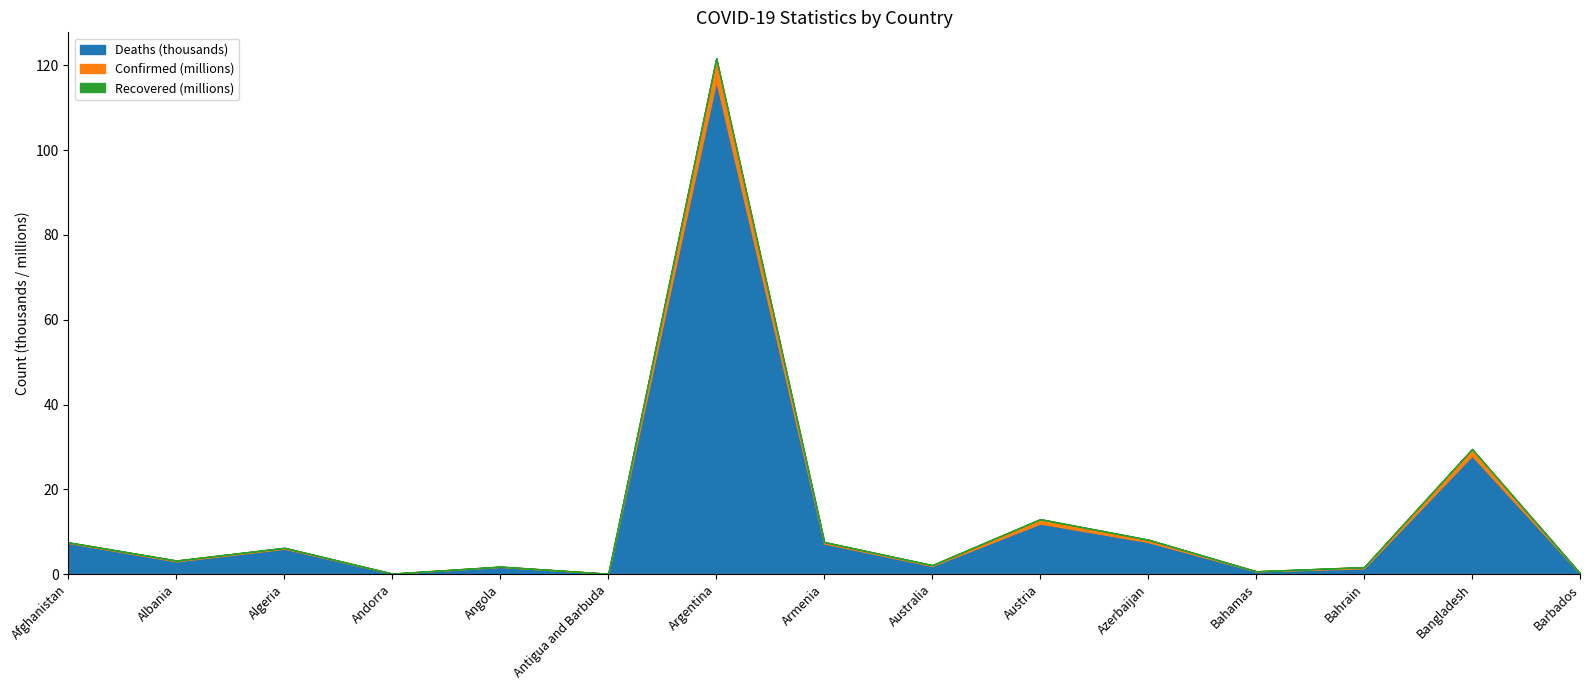

Which category has the highest value in the Deaths (thousands) series?

Argentina